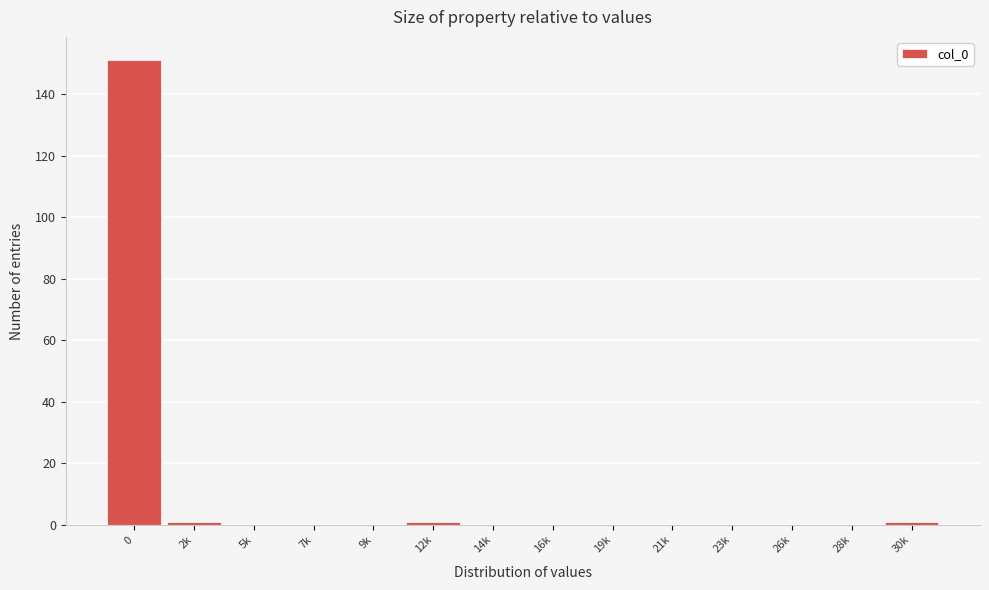

Reading left to right, transcribe all the data shown in this chart.

0=151	2k=1	5k=0	7k=0	9k=0	12k=1	14k=0	16k=0	19k=0	21k=0	23k=0	26k=0	28k=0	30k=1